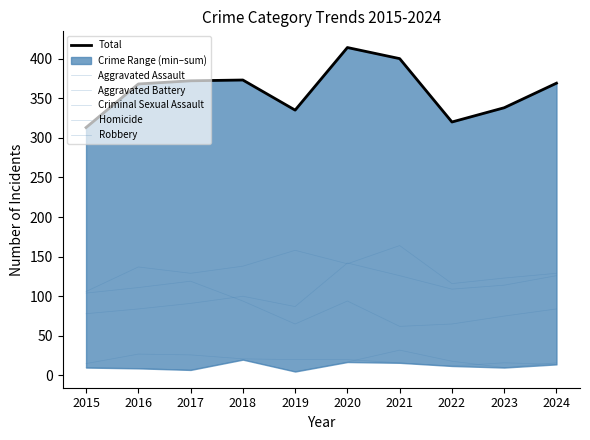

The value of Homicide at 2016 is 13. True or false?

False